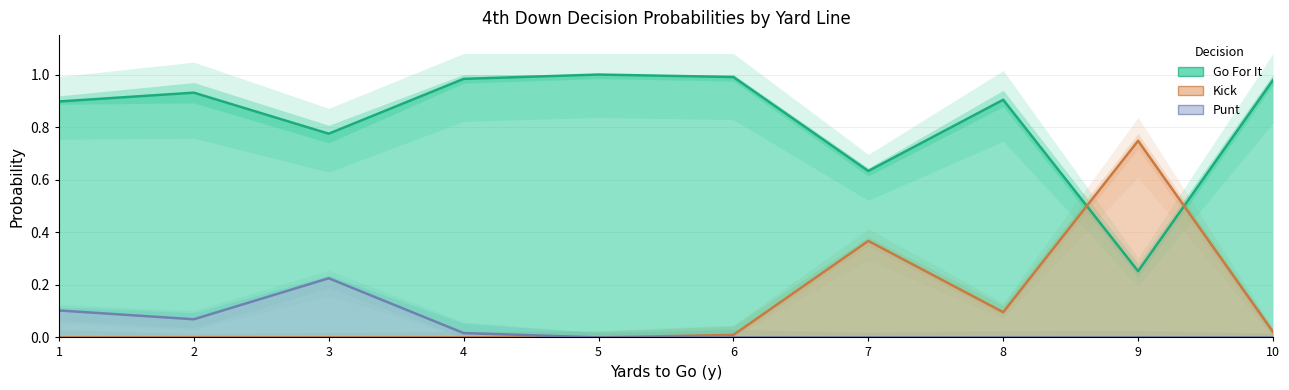

True or false: punt has a value of 0.1 at 2.

True